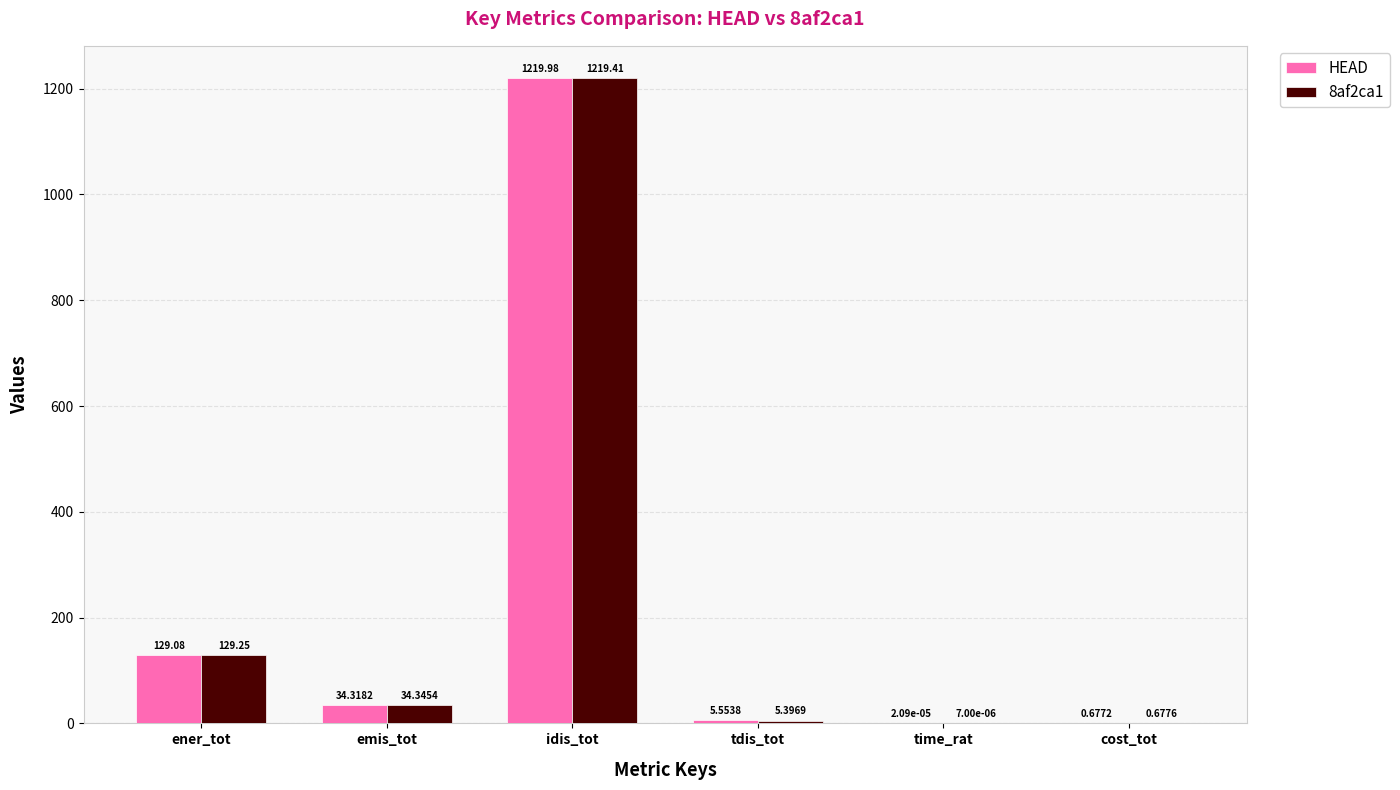

At which label is 8af2ca1 closest to 609?

ener_tot